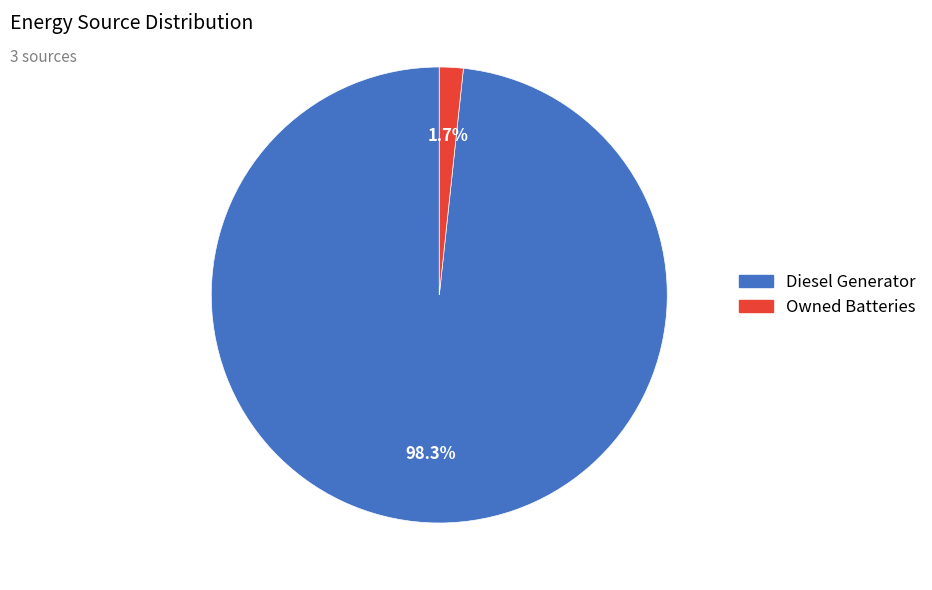

How many slices are in this pie chart?

2